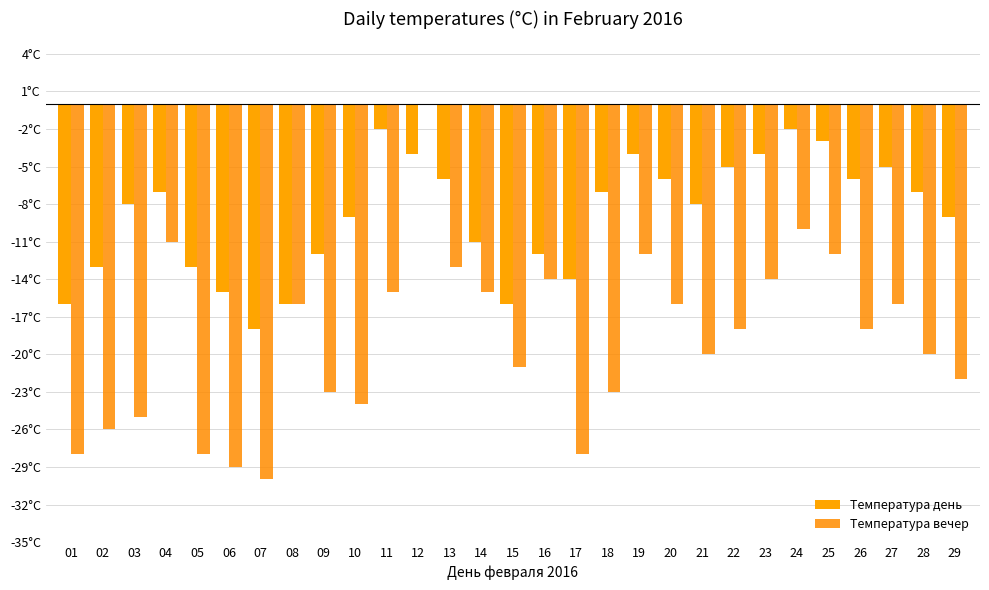

List the series in order of their overall mean, lowest first.

Температура вечер, Температура день